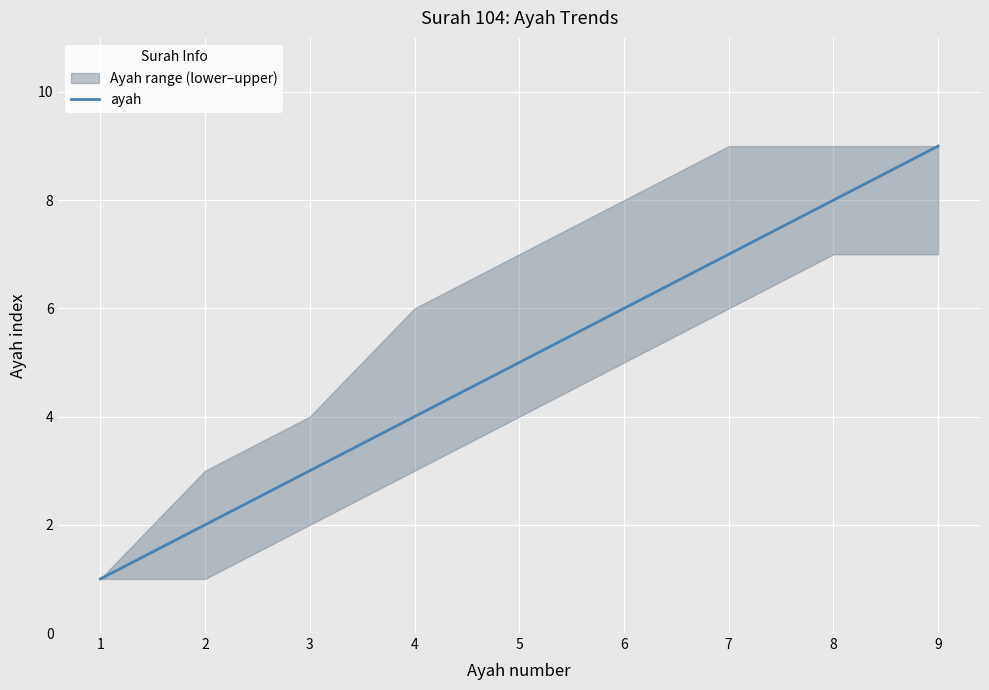

At which category does the chart reach its minimum across all series?

1